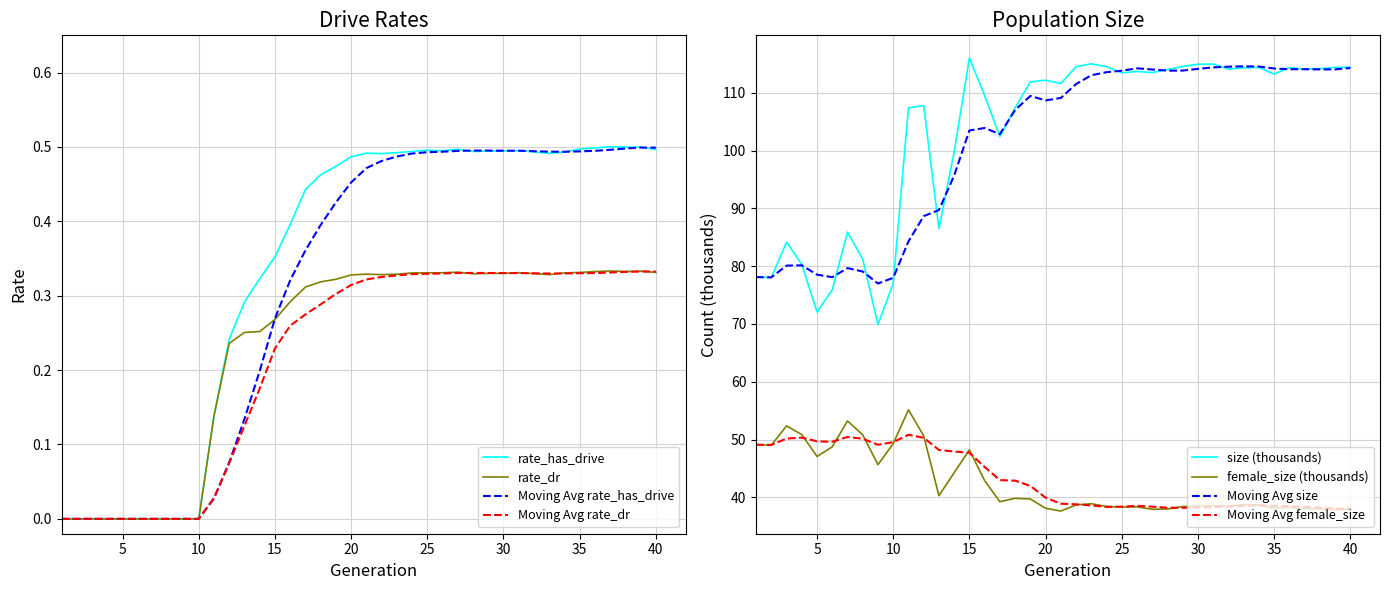

True or false: size (thousands) and female_size (thousands) cross at least once.

False